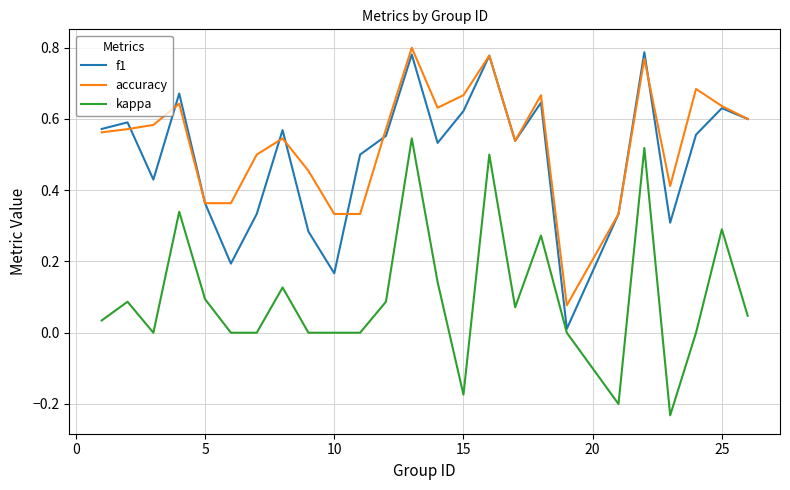

What are all the series names shown in the legend?

f1, accuracy, kappa